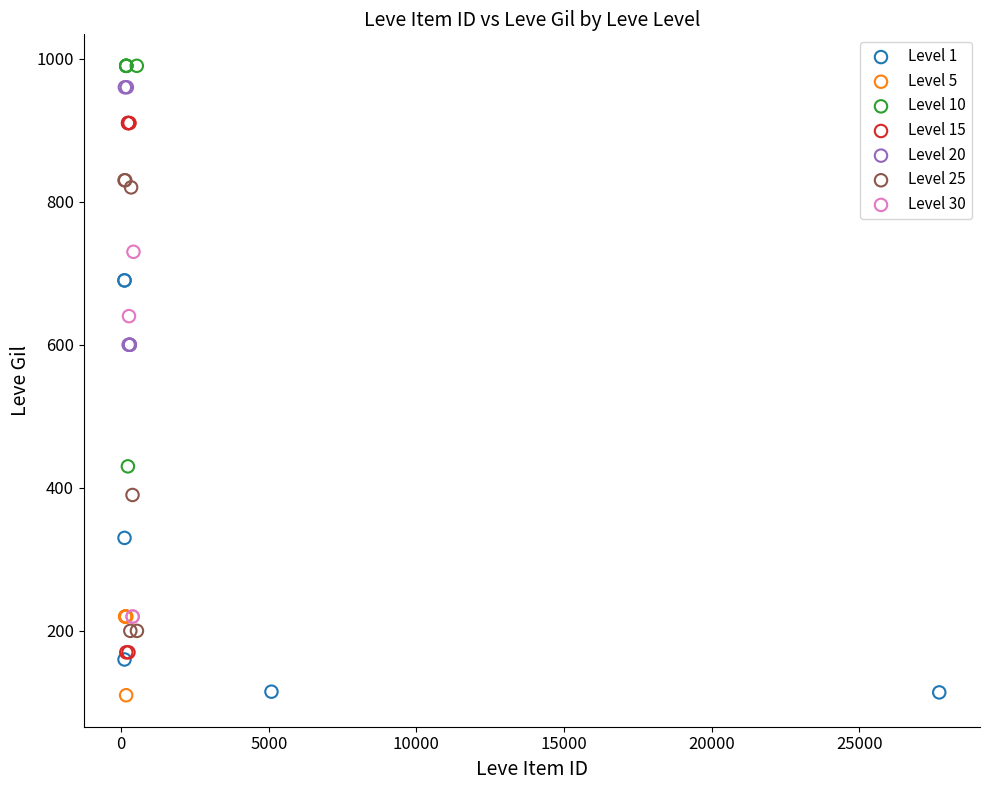

Which series has the widest spread of Y values?

Level 15